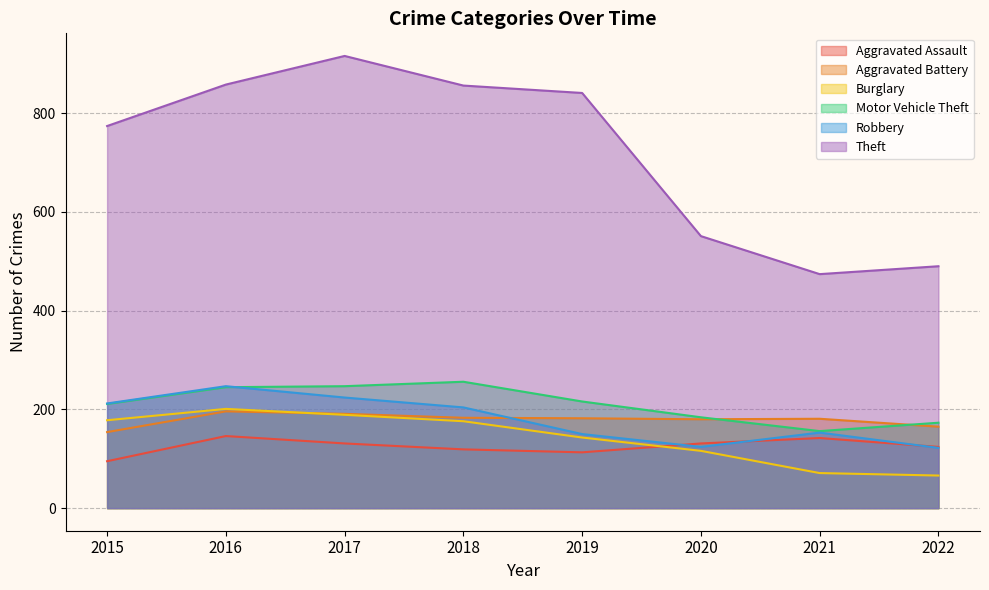

True or false: Robbery has a value of 217 at 2022.

False